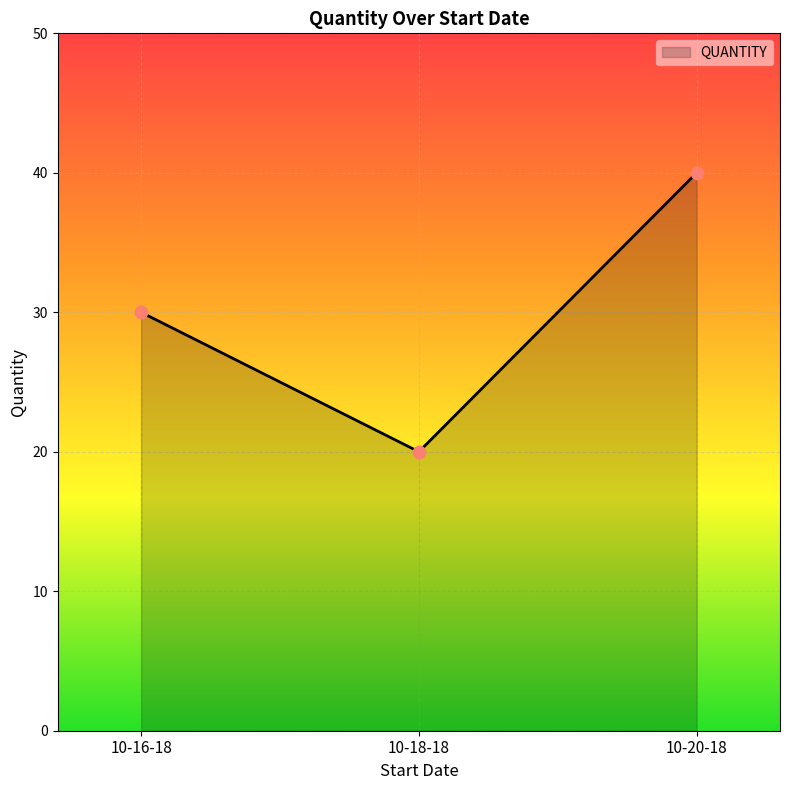

Approximately how many times larger is the value at 10-18-18 compared to 10-20-18?

0.5